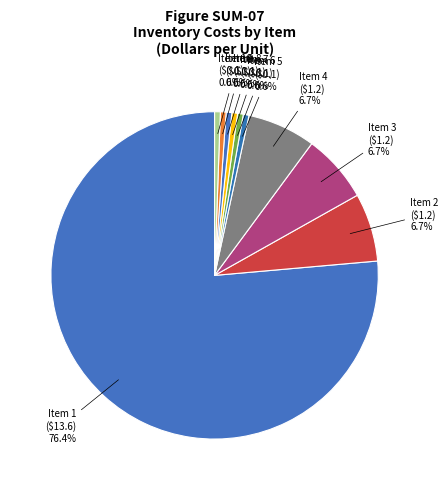

What is the largest slice in the pie chart?

Item 1